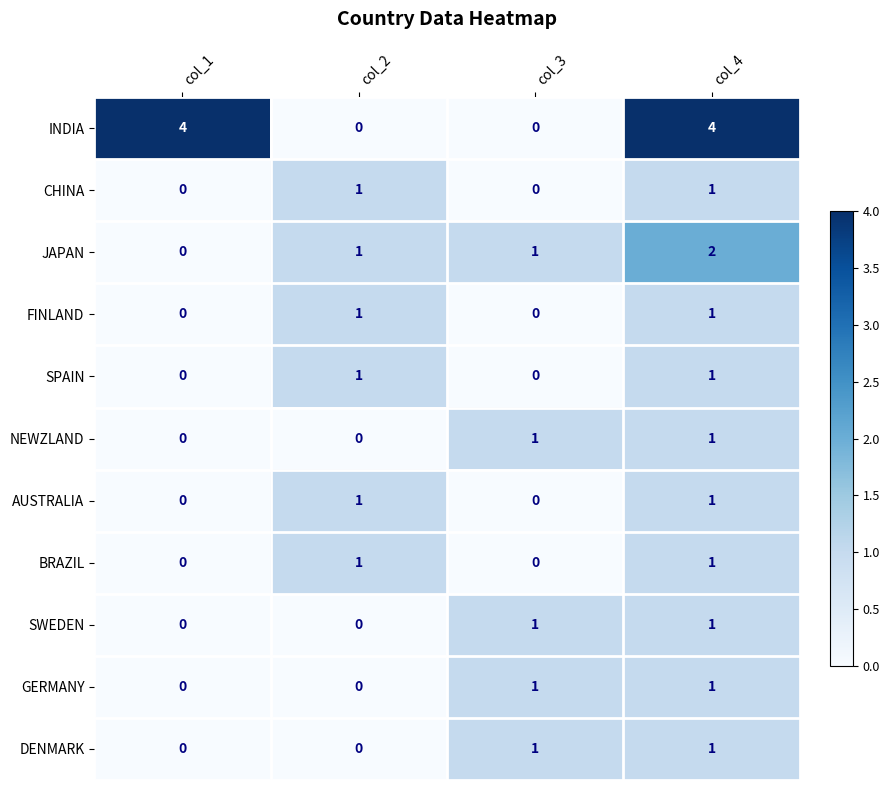

What is the sum of all JAPAN values?

4